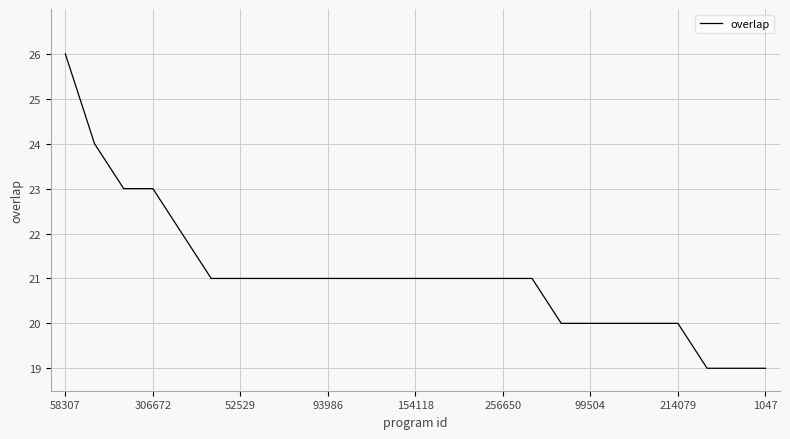

What is the minimum value shown in the chart?

19